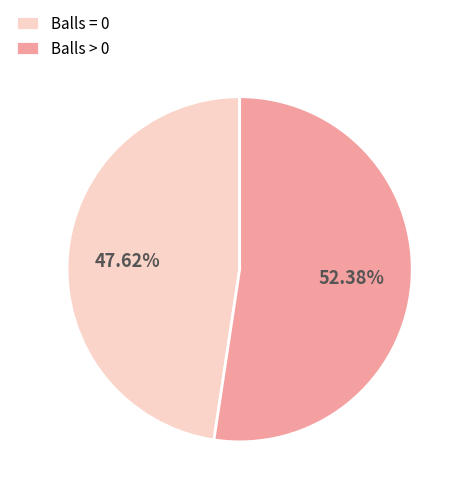

Which slice is the smallest?

Balls = 0